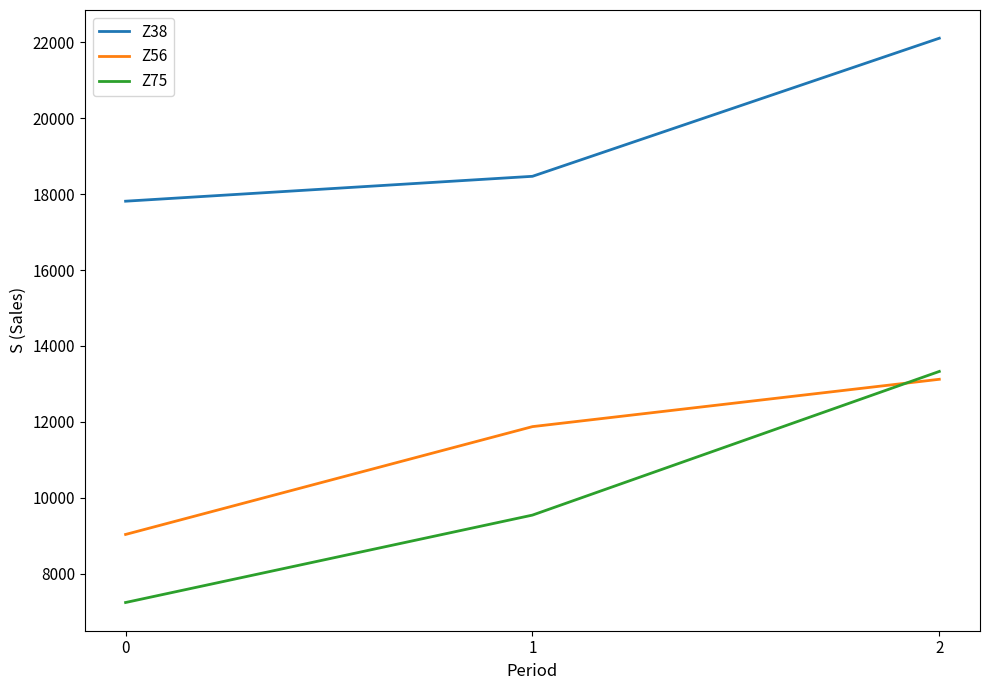

Which series changed the most between 0 and 1?

Z56